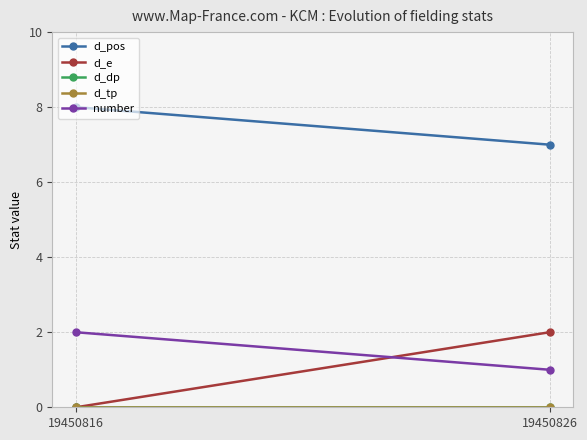

What is the difference between the number values at 19450816 and 19450826?

1